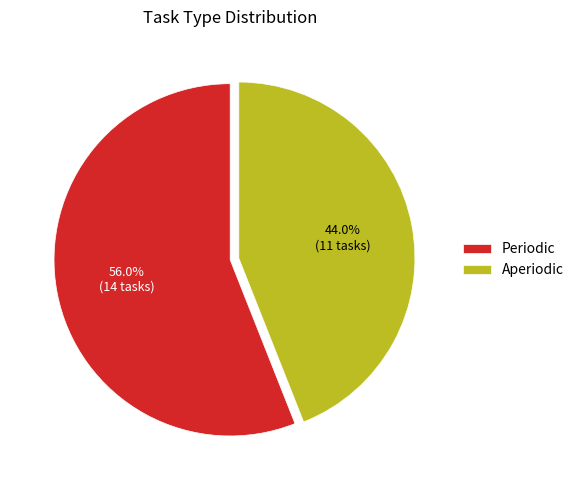

To the nearest percent, what is the difference between the Aperiodic and Periodic slice percentages?

12%